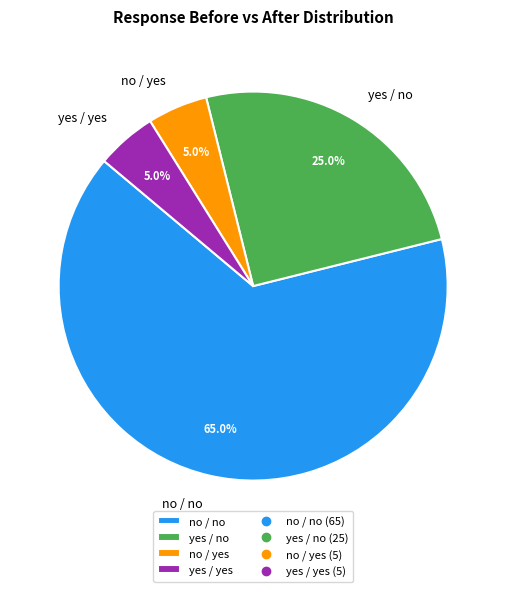

Between yes / no and no / yes, which is larger?

yes / no